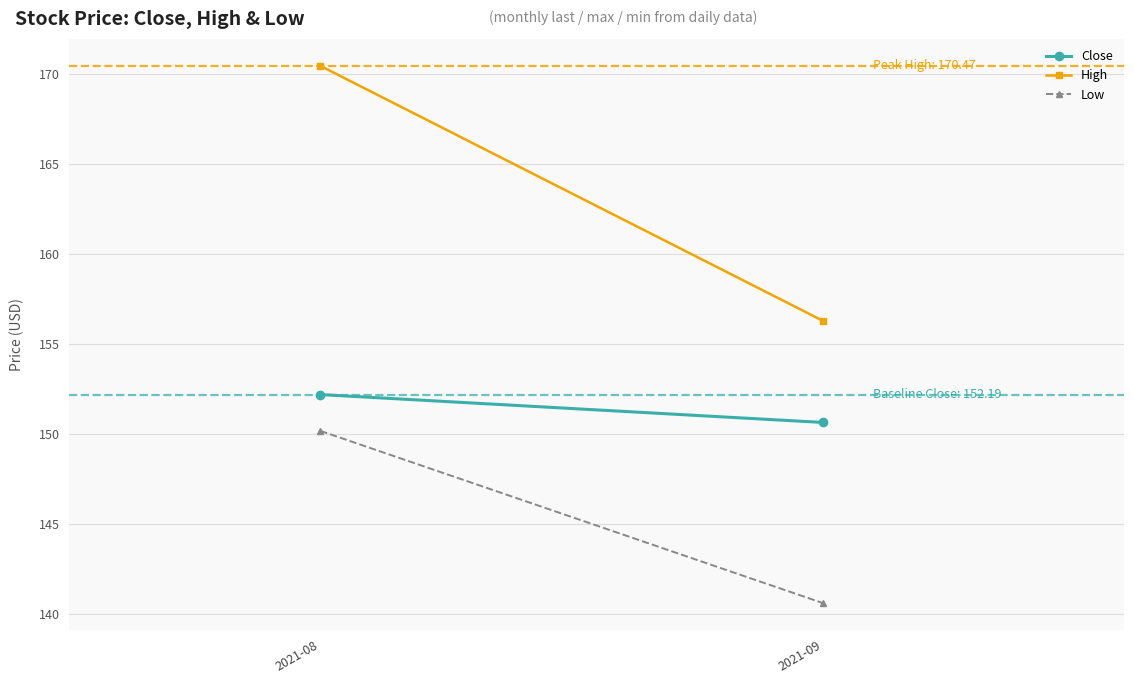

Which series has the largest total across all categories?

High